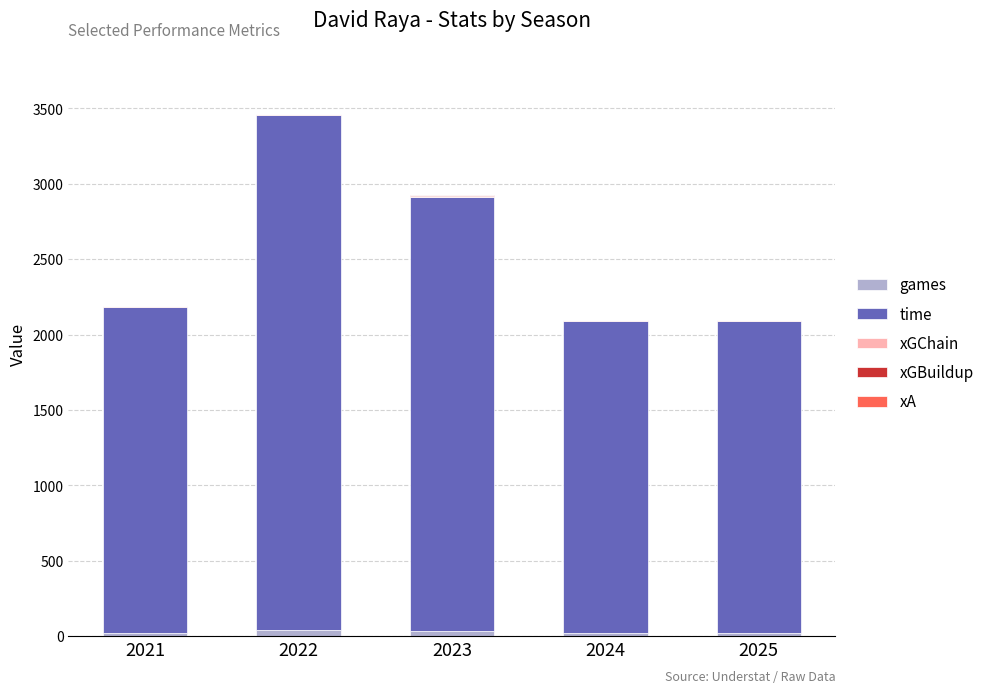

List the labels in order of xA value, smallest first.

2021, 2023, 2024, 2025, 2022